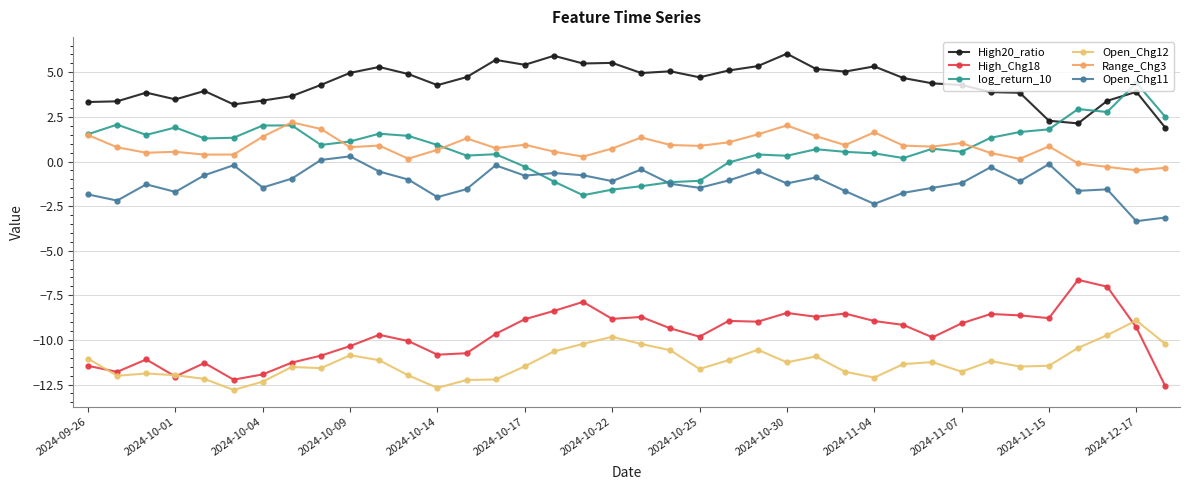

True or false: High_Chg18 has more than 0 points higher than both neighbors.

True